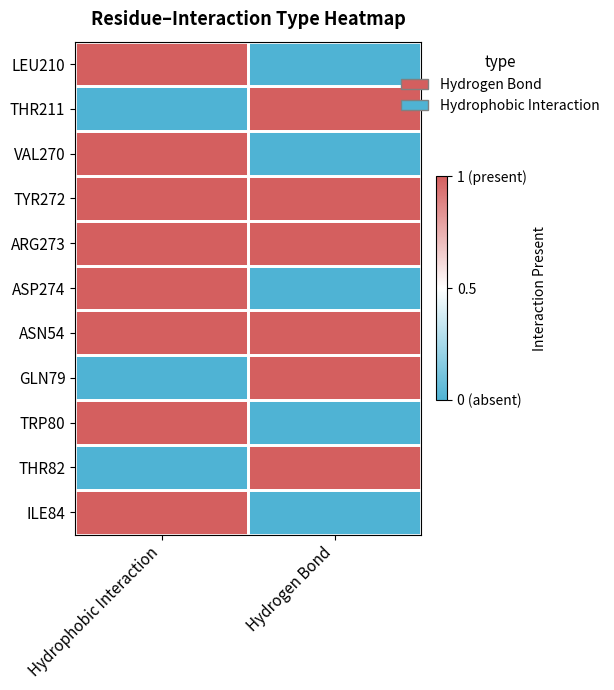

At which category does the chart reach its minimum across all series?

Hydrogen Bond